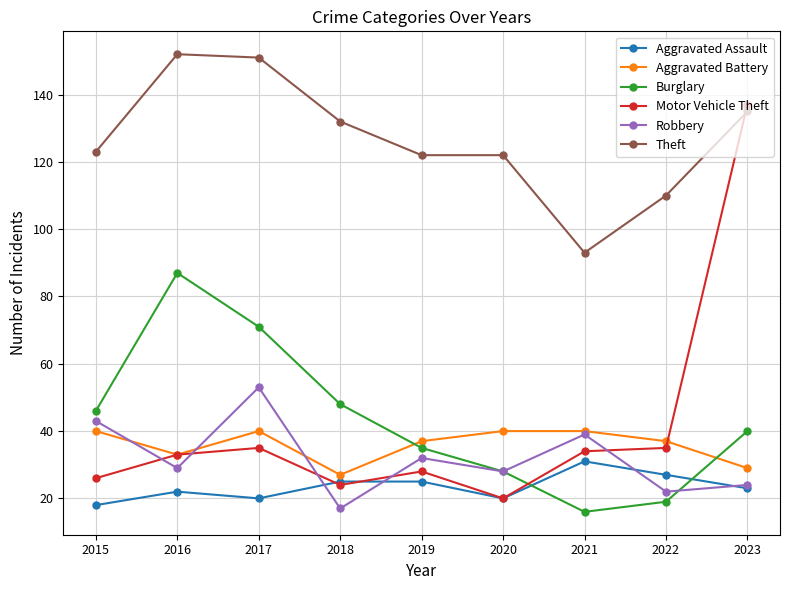

What is the spread (max minus min) of values at 2016?

130